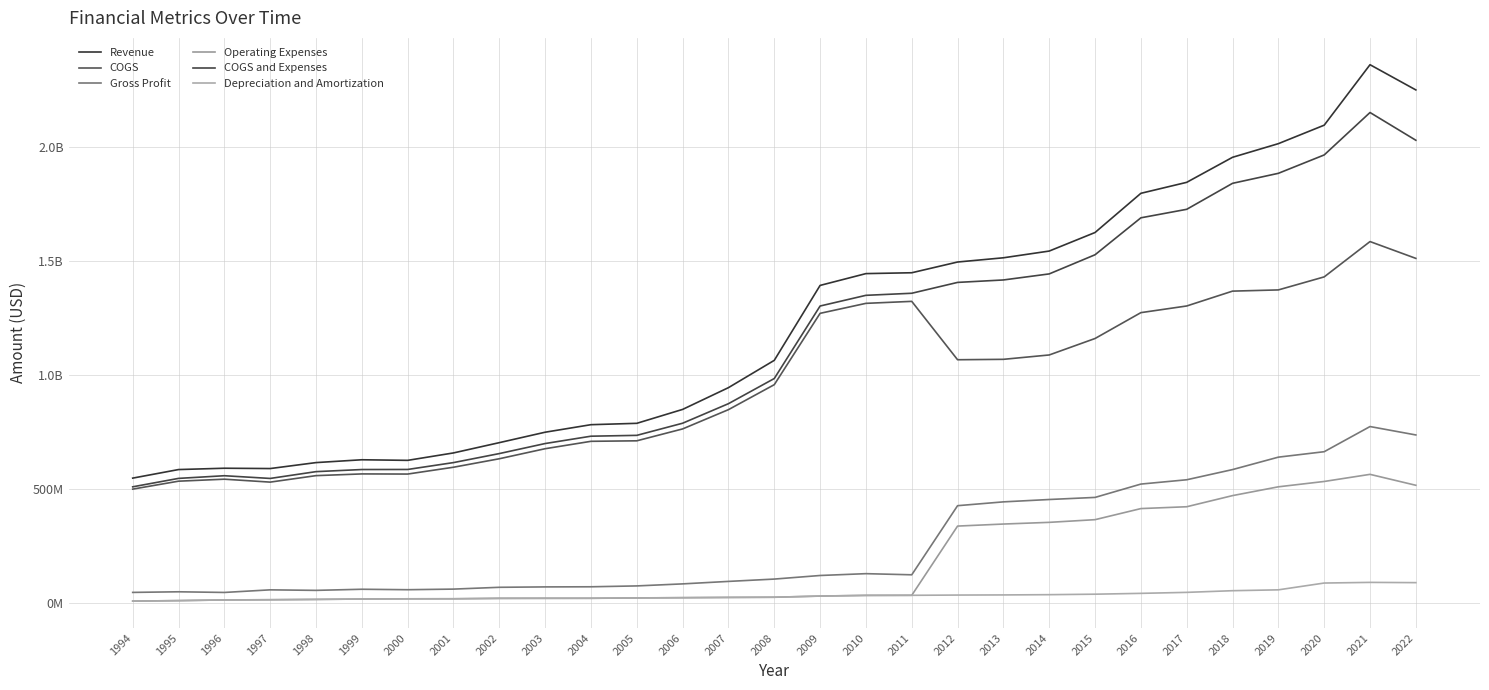

At 2001, list the series in order from smallest to largest.

Operating Expenses, Depreciation and Amortization, Gross Profit, COGS, COGS and Expenses, Revenue